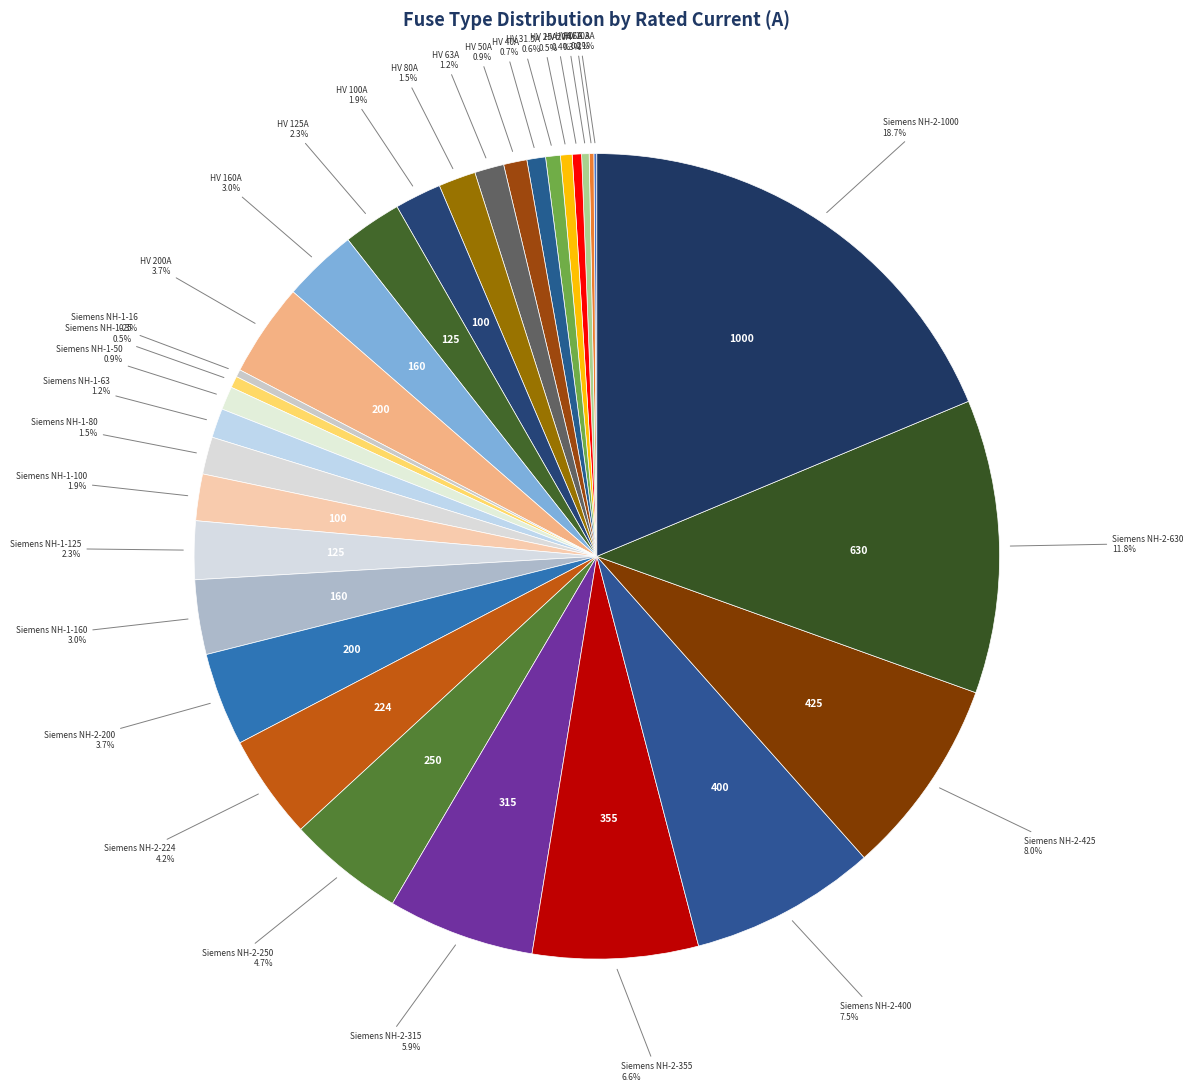

How many segments does this pie chart have?

31